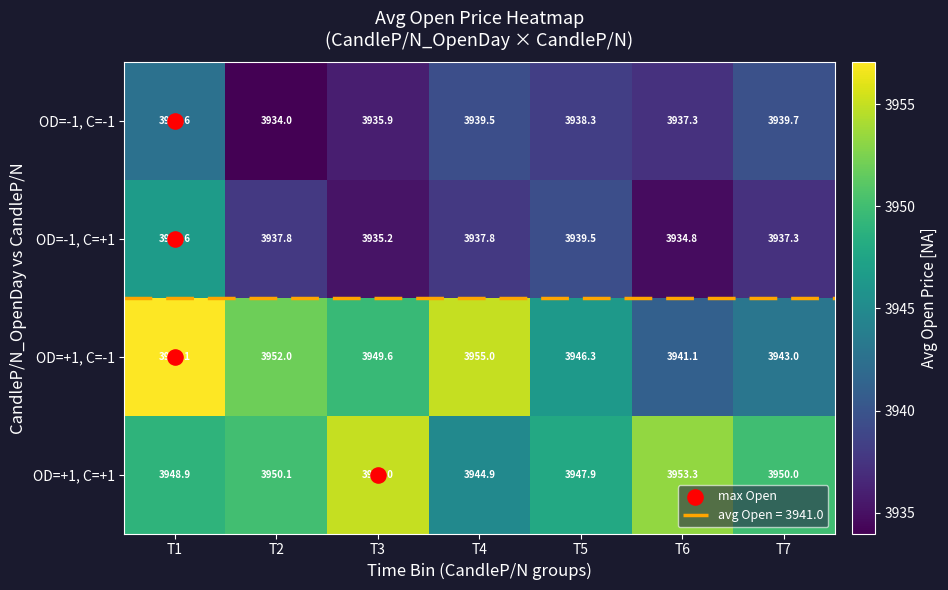

Which series has the largest total across all categories?

OD=+1, C=+1